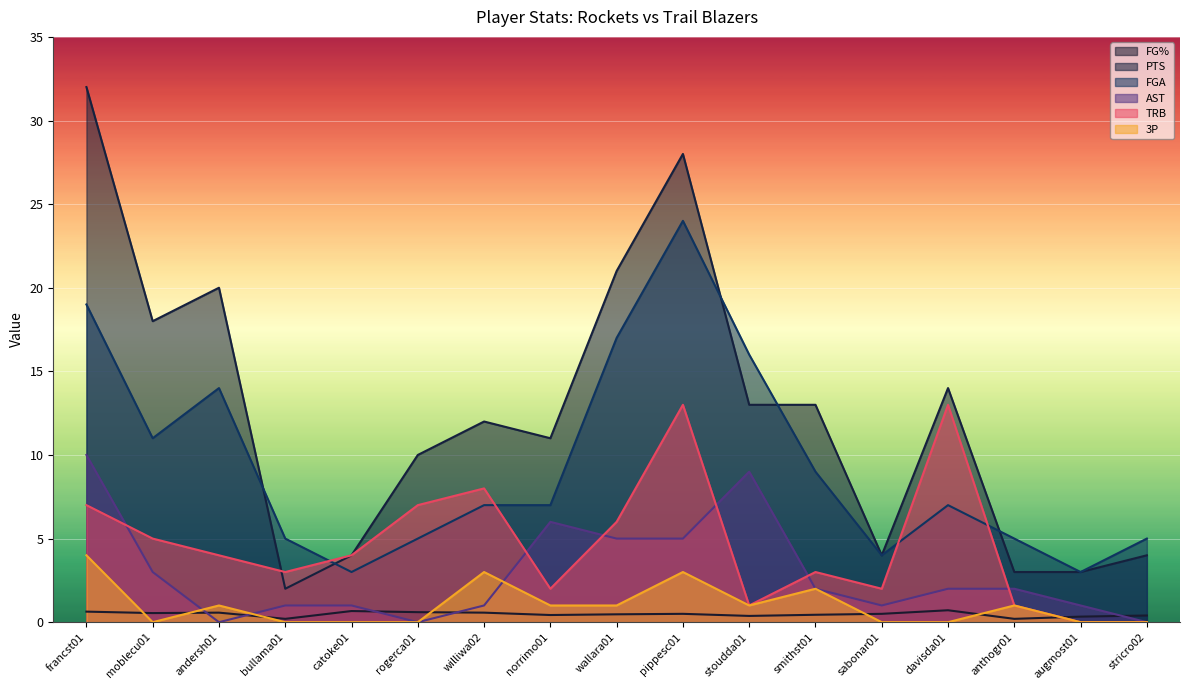

Reading left to right, what are all the values shown in this chart?

FG%: francst01=0.6	moblecu01=0.5	andersh01=0.6	bullama01=0.2	catoke01=0.7	rogerca01=0.6	williwa02=0.6	norrimo01=0.4	wallara01=0.5	pippesc01=0.5	stoudda01=0.4	smithst01=0.4	sabonar01=0.5	davisda01=0.7	anthogr01=0.2	augmost01=0.3	stricro02=0.4
PTS: francst01=32.0	moblecu01=18.0	andersh01=20.0	bullama01=2.0	catoke01=4.0	rogerca01=10.0	williwa02=12.0	norrimo01=11.0	wallara01=21.0	pippesc01=28.0	stoudda01=13.0	smithst01=13.0	sabonar01=4.0	davisda01=14.0	anthogr01=3.0	augmost01=3.0	stricro02=4.0
FGA: francst01=19.0	moblecu01=11.0	andersh01=14.0	bullama01=5.0	catoke01=3.0	rogerca01=5.0	williwa02=7.0	norrimo01=7.0	wallara01=17.0	pippesc01=24.0	stoudda01=16.0	smithst01=9.0	sabonar01=4.0	davisda01=7.0	anthogr01=5.0	augmost01=3.0	stricro02=5.0
AST: francst01=10.0	moblecu01=3.0	andersh01=0.0	bullama01=1.0	catoke01=1.0	rogerca01=0.0	williwa02=1.0	norrimo01=6.0	wallara01=5.0	pippesc01=5.0	stoudda01=9.0	smithst01=2.0	sabonar01=1.0	davisda01=2.0	anthogr01=2.0	augmost01=1.0	stricro02=0.0
TRB: francst01=7.0	moblecu01=5.0	andersh01=4.0	bullama01=3.0	catoke01=4.0	rogerca01=7.0	williwa02=8.0	norrimo01=2.0	wallara01=6.0	pippesc01=13.0	stoudda01=1.0	smithst01=3.0	sabonar01=2.0	davisda01=13.0	anthogr01=1.0	augmost01=0.0	stricro02=0.0
3P: francst01=4.0	moblecu01=0.0	andersh01=1.0	bullama01=0.0	catoke01=0.0	rogerca01=0.0	williwa02=3.0	norrimo01=1.0	wallara01=1.0	pippesc01=3.0	stoudda01=1.0	smithst01=2.0	sabonar01=0.0	davisda01=0.0	anthogr01=1.0	augmost01=0.0	stricro02=0.0